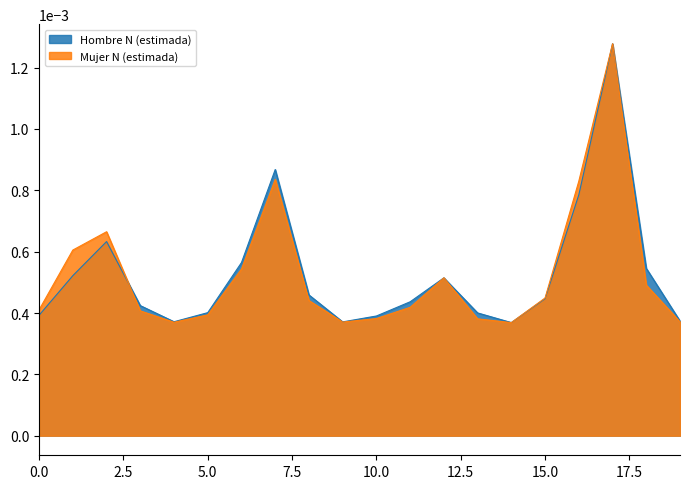

How many interior local valleys does the Mujer N (estimada) series have?

3